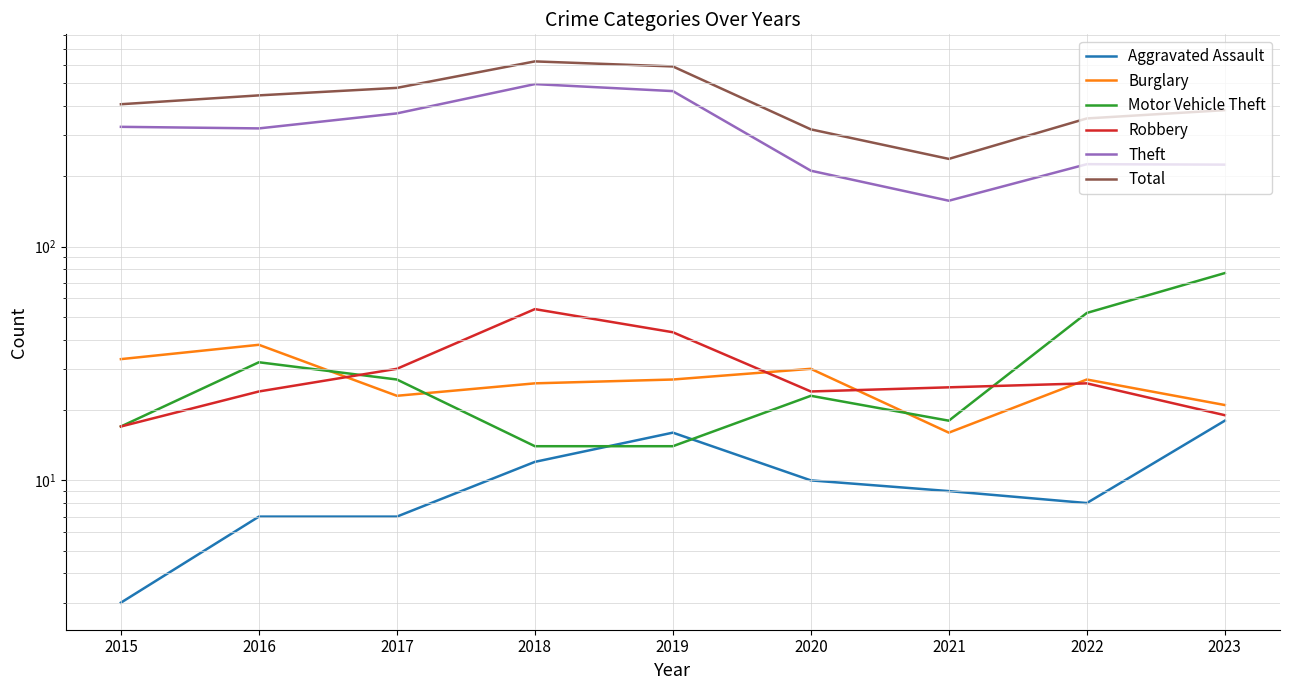

How many times do Robbery and Burglary cross each other?

4